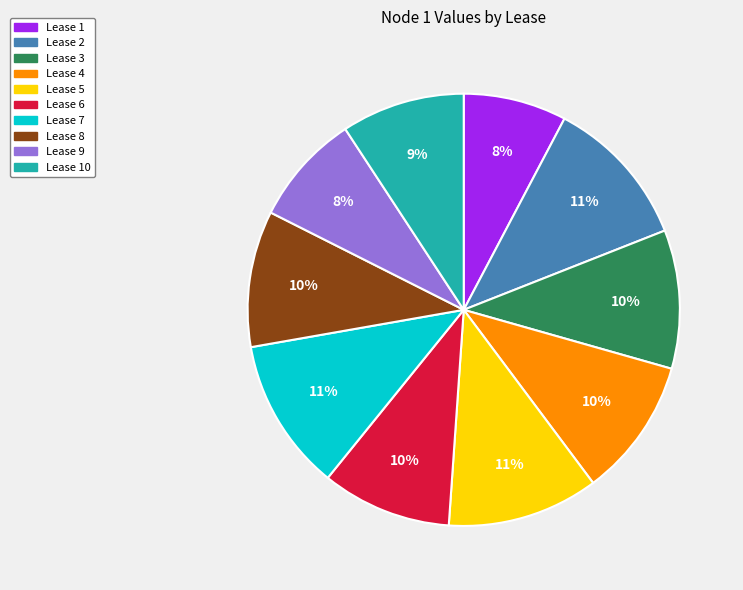

How many segments does this pie chart have?

10